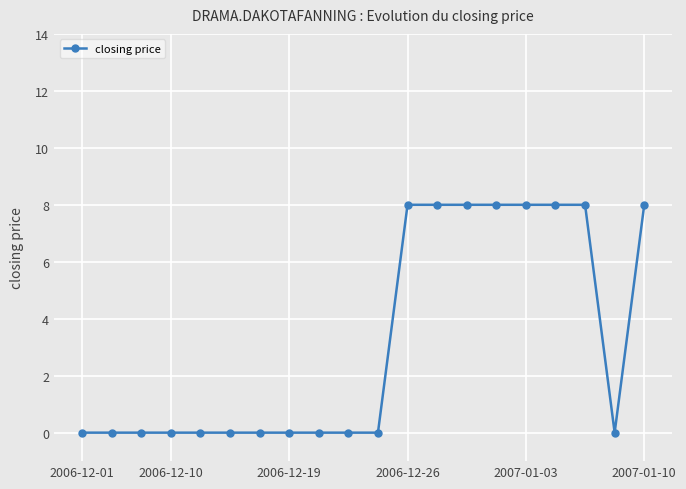

What is the value of the 14th point from the left?

8